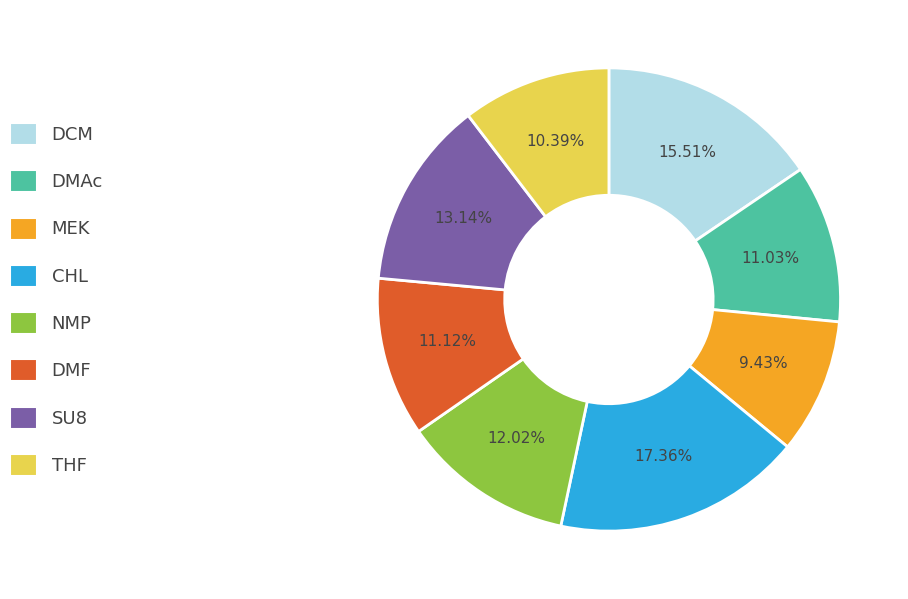

Is it true that NMP is 12% of the pie?

True